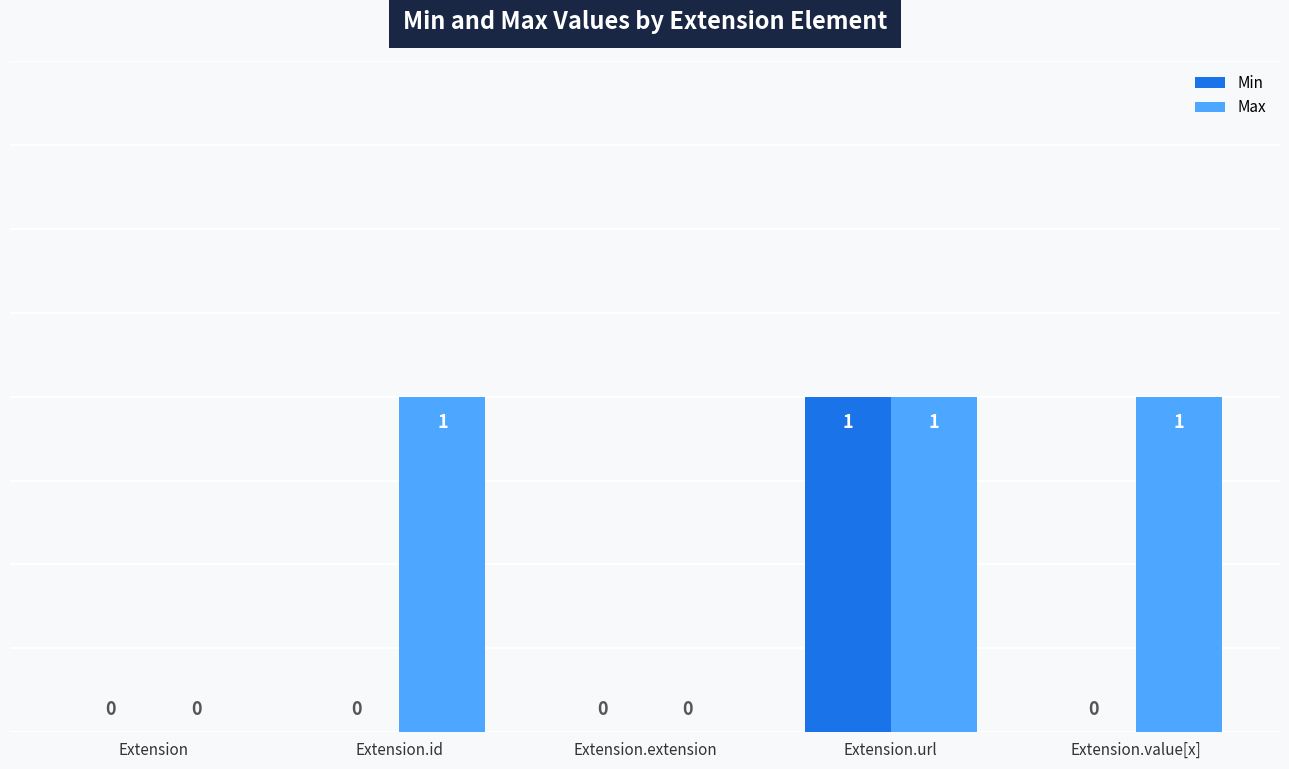

Is the value of Max at Extension.url greater than the value of Min at Extension?

Yes